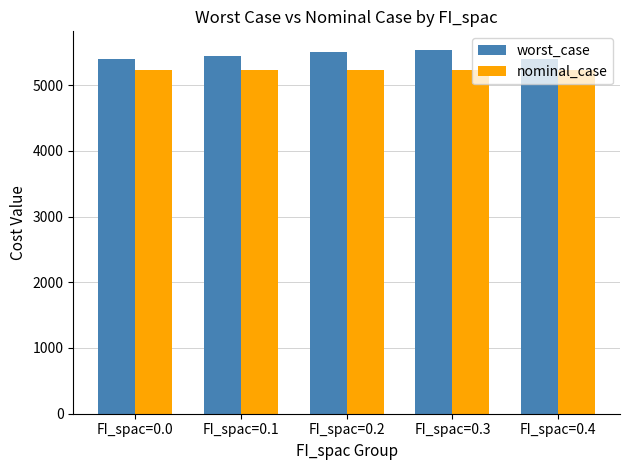

What is the sum of the nominal_case values at FI_spac=0.2 and FI_spac=0.0?

10458.1